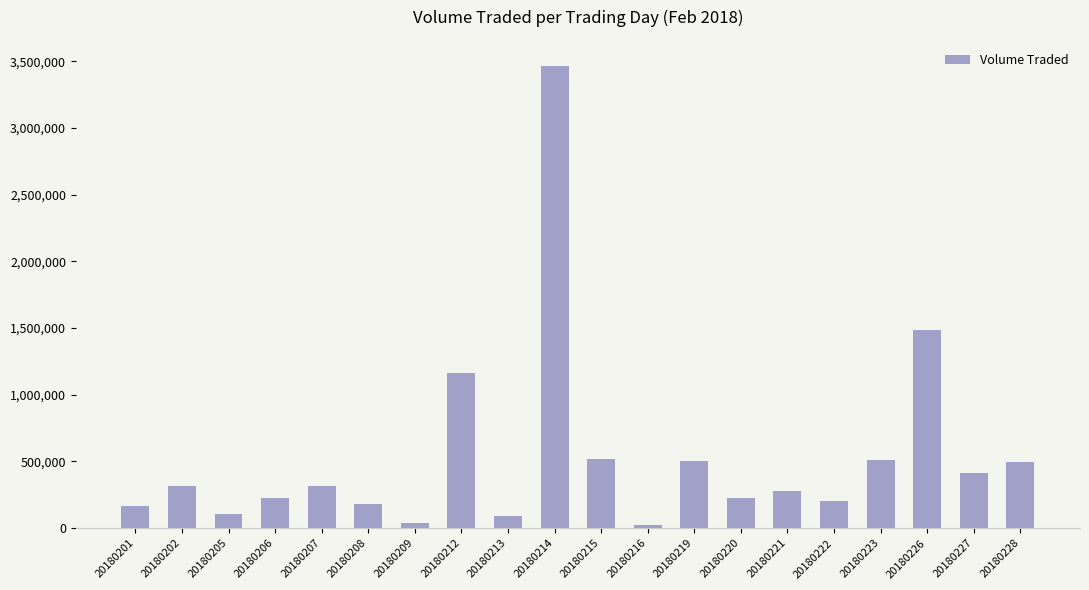

Which label corresponds to the largest value in the chart?

20180214